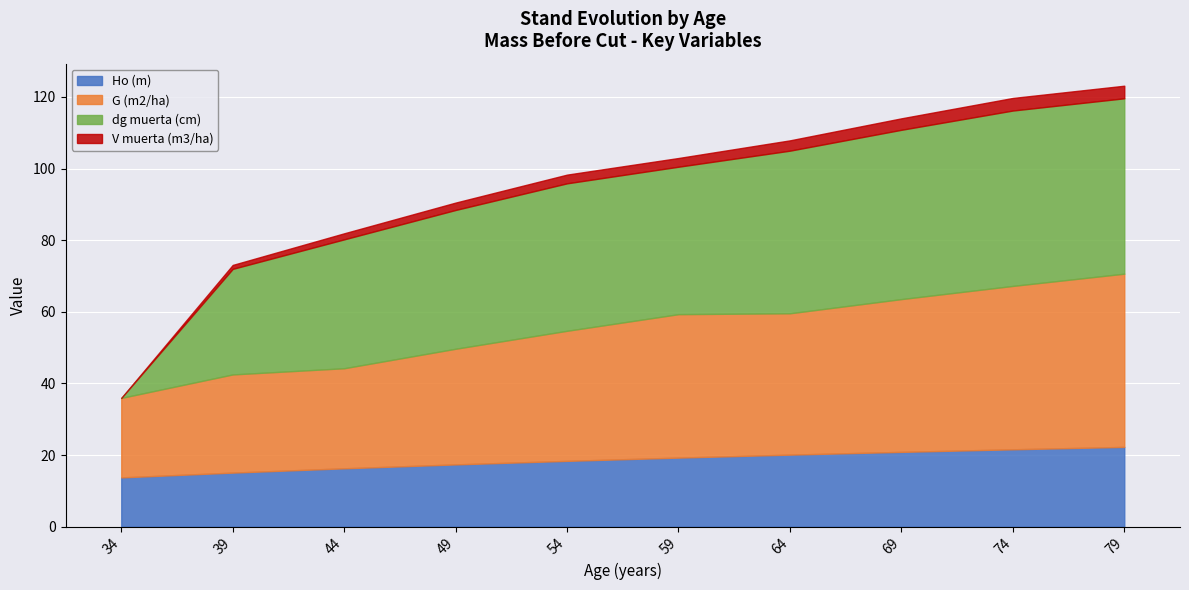

List the series in order of their peak value, highest first.

dg muerta (cm), G (m2/ha), Ho (m), V muerta (m3/ha)